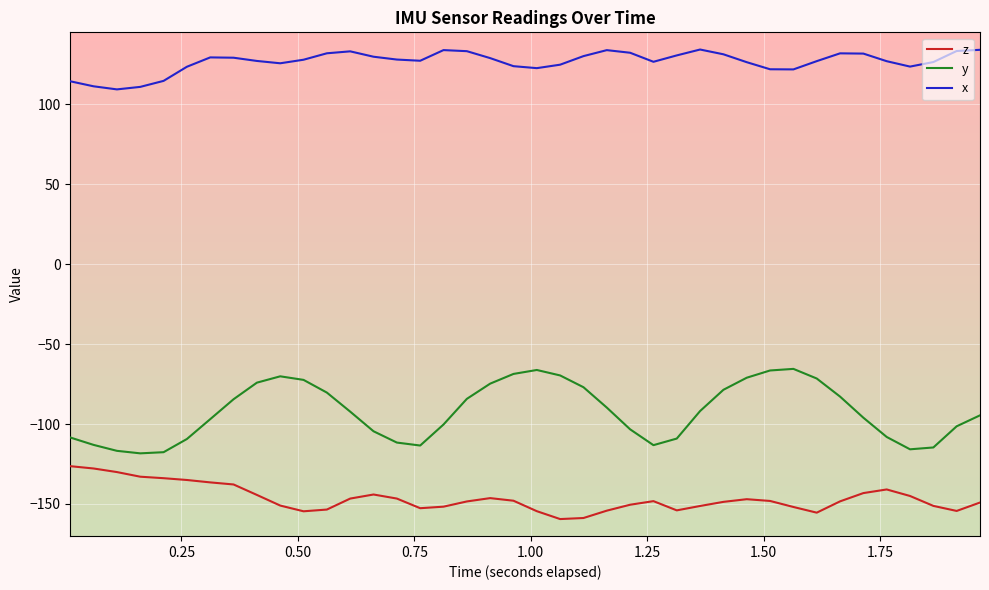

What is the minimum value for z?

-159.4